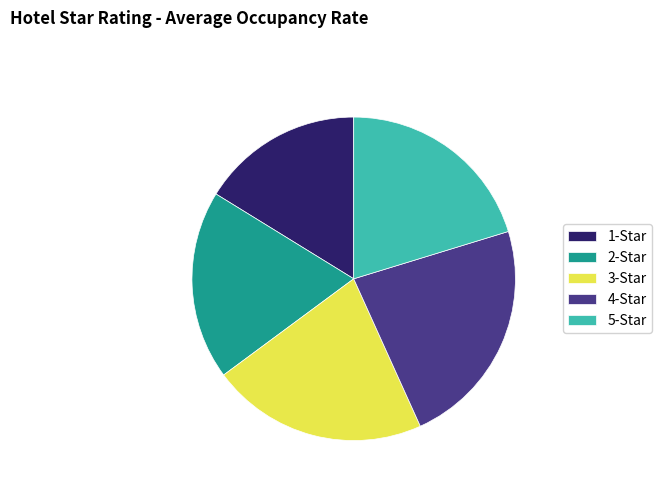

Which slice is the largest?

4-Star